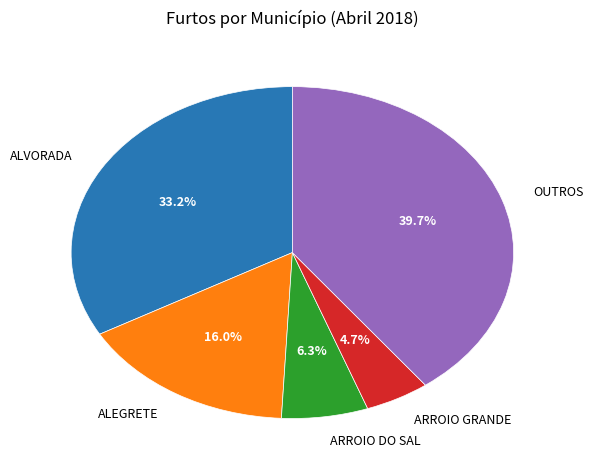

What is the smallest slice in the pie chart?

ARROIO GRANDE